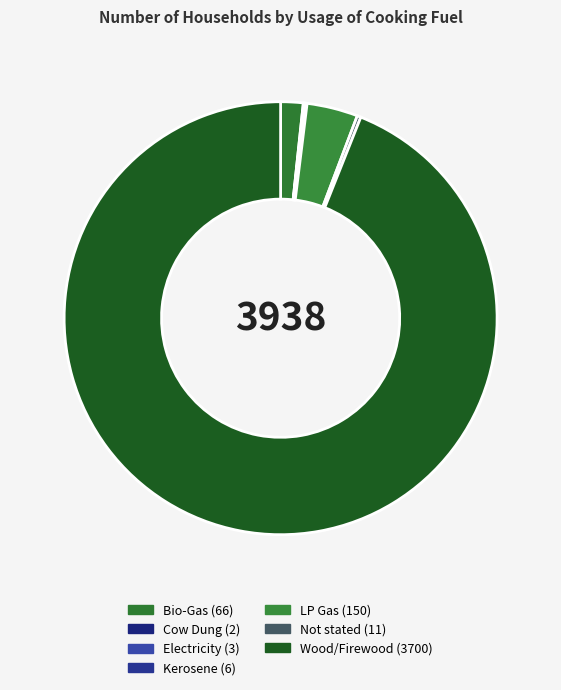

Which slice represents more than half of the pie?

Wood/Firewood